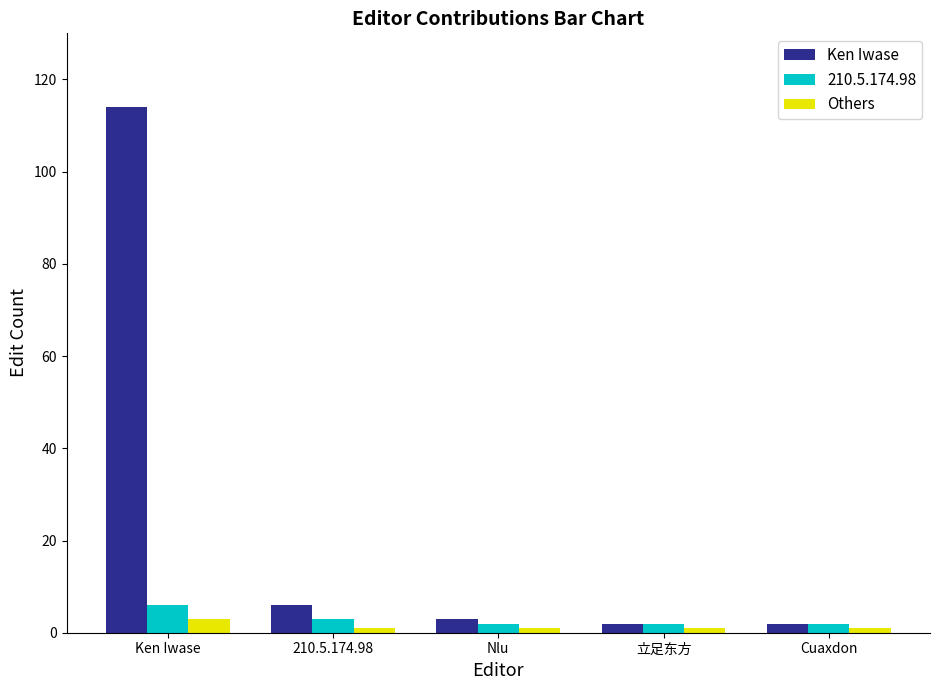

What is the average value of the Others series?

1